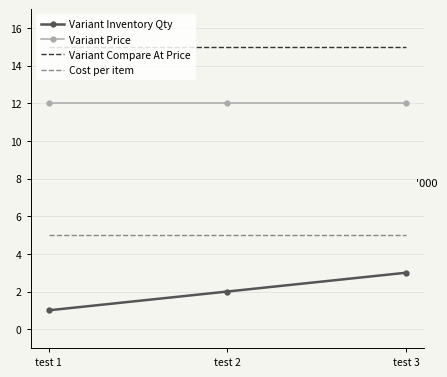

Is it true that Variant Inventory Qty equals 3 at test 2?

False